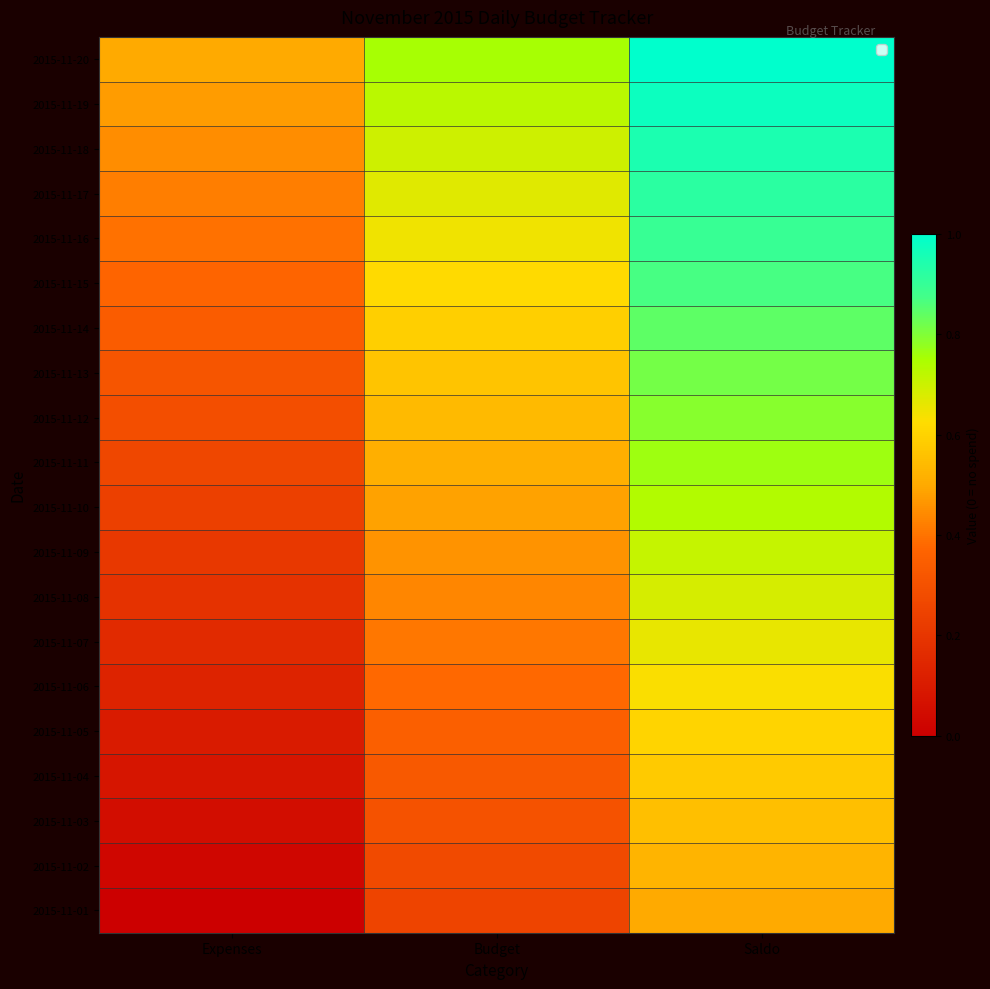

Rank the series by their maximum value, from lowest to highest.

2015-11-01, 2015-11-02, 2015-11-03, 2015-11-04, 2015-11-05, 2015-11-06, 2015-11-07, 2015-11-08, 2015-11-09, 2015-11-10, 2015-11-11, 2015-11-12, 2015-11-13, 2015-11-14, 2015-11-15, 2015-11-16, 2015-11-17, 2015-11-18, 2015-11-19, 2015-11-20